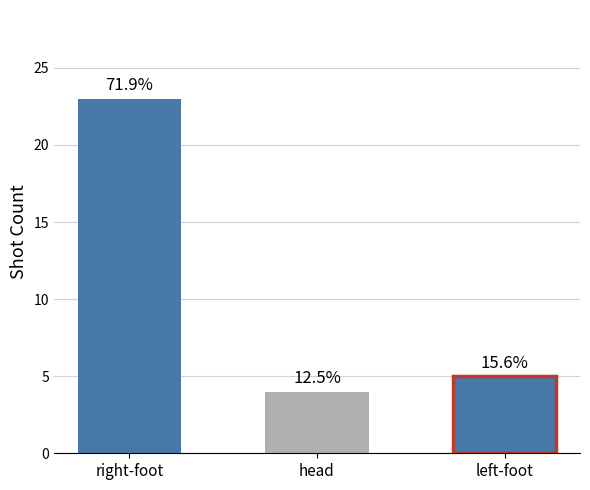

Between left-foot and head, which is larger?

left-foot